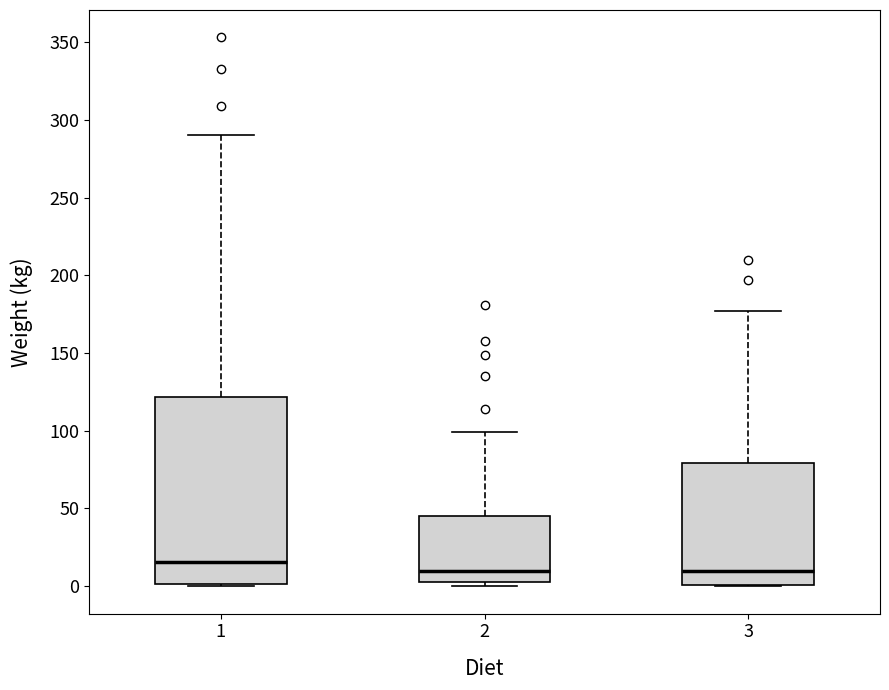

Where does the median line of the box at x = 1 sit on the y-axis? The values are not printed on the chart, so give them approximately, as read against the axis.

15